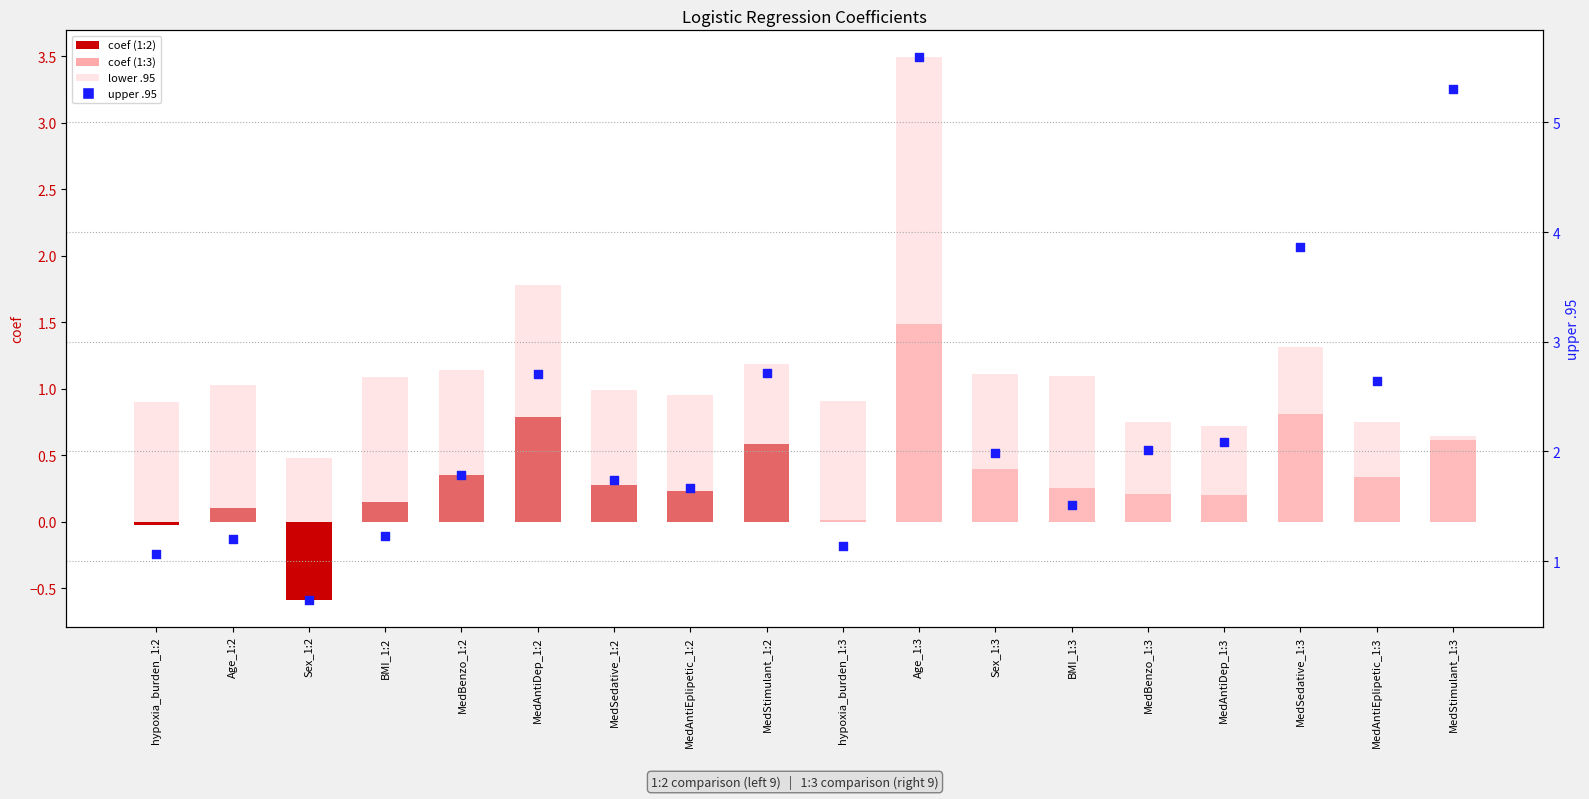

Which series reaches the maximum Y coordinate?

upper .95